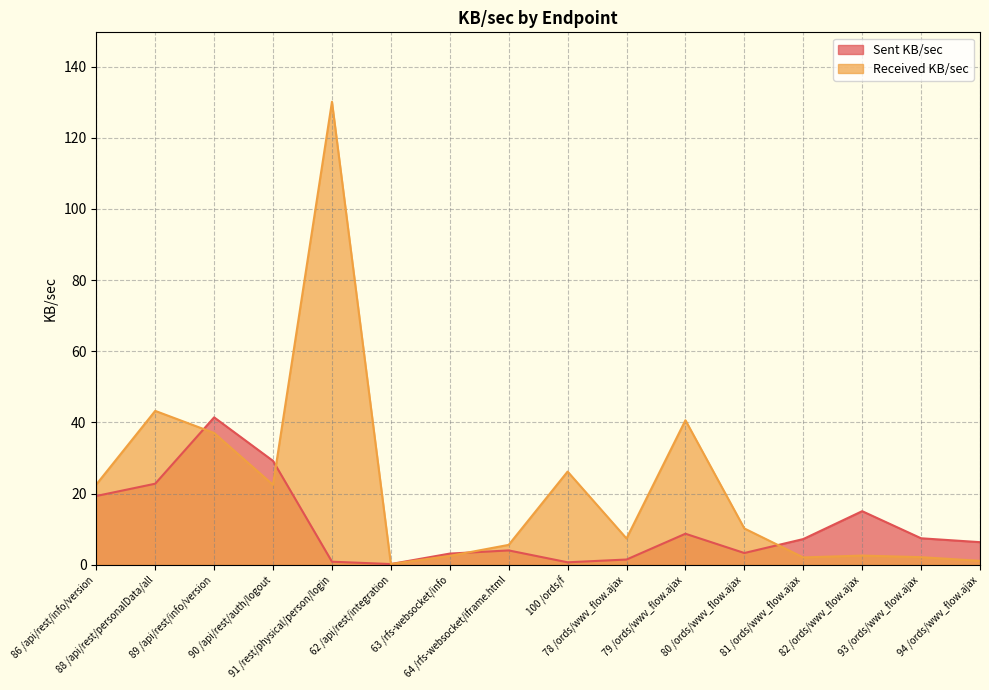

What is the difference between the Sent KB/sec values at 88 /api/rest/personalData/all and 62 /api/rest/integration?

22.6